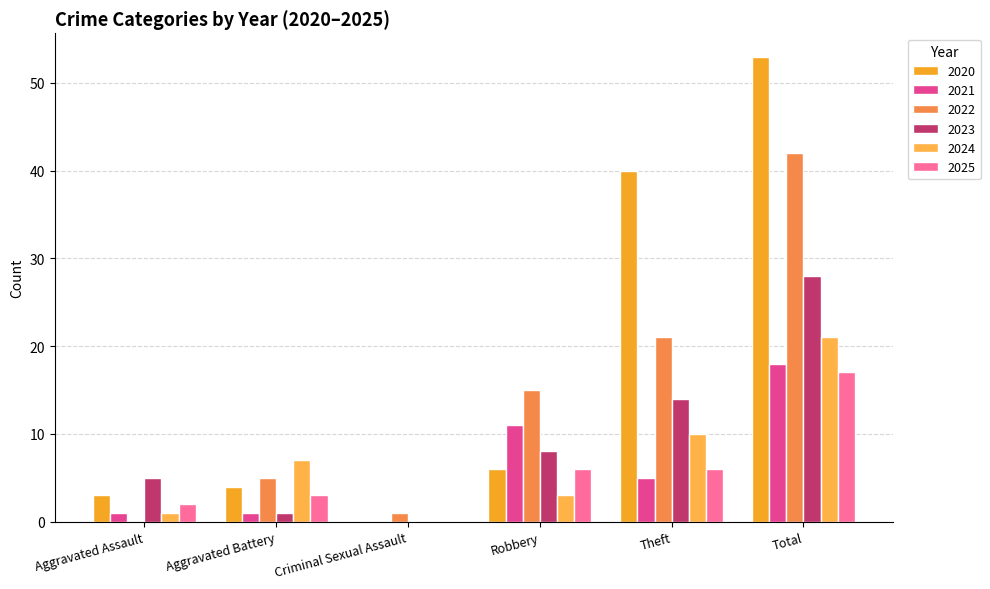

What is the difference between the highest and lowest values at Total?

36